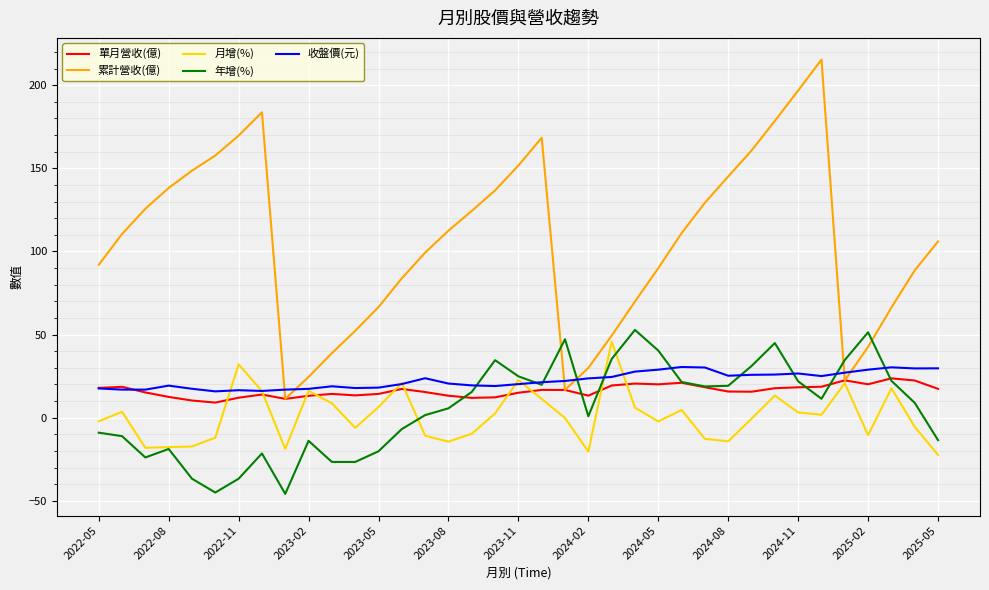

Rank the series by their maximum value, from lowest to highest.

單月營收(億), 收盤價(元), 月增(%), 年增(%), 累計營收(億)